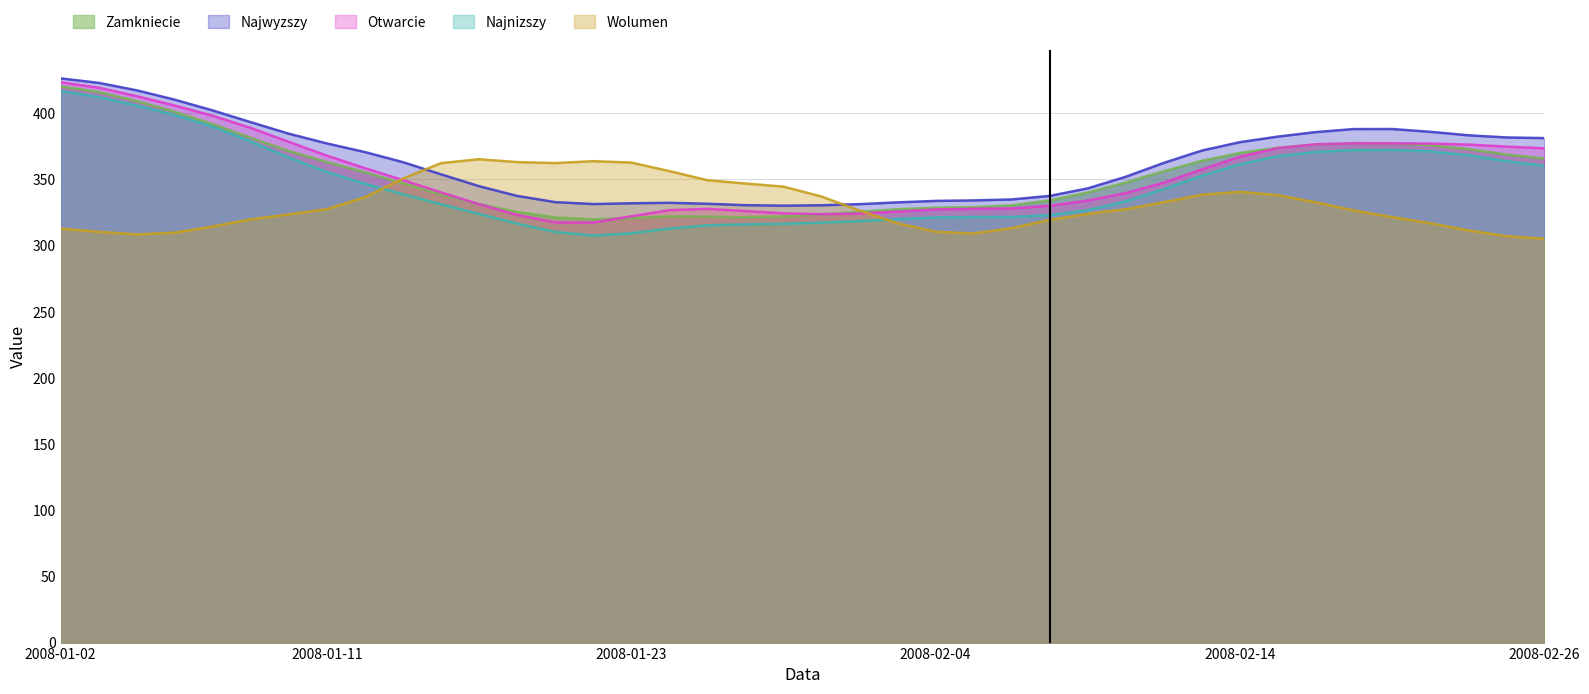

How many interior local valleys does the Najnizszy series have?

1